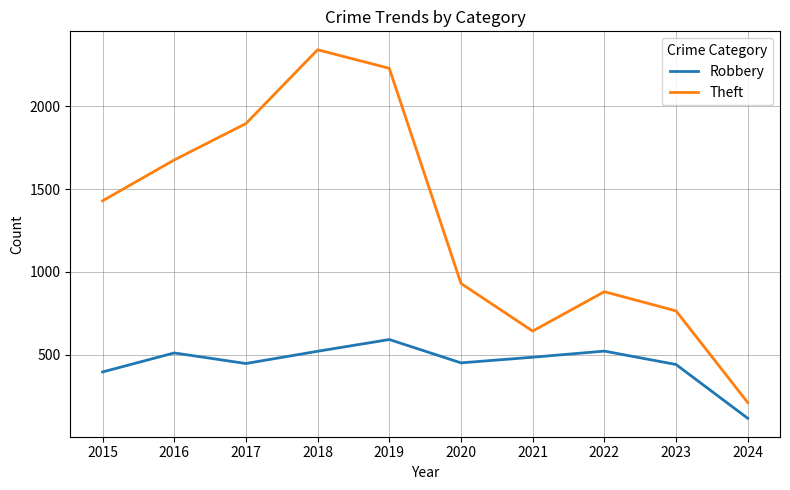

What is the difference between the Robbery values at 2015 and 2022?

126